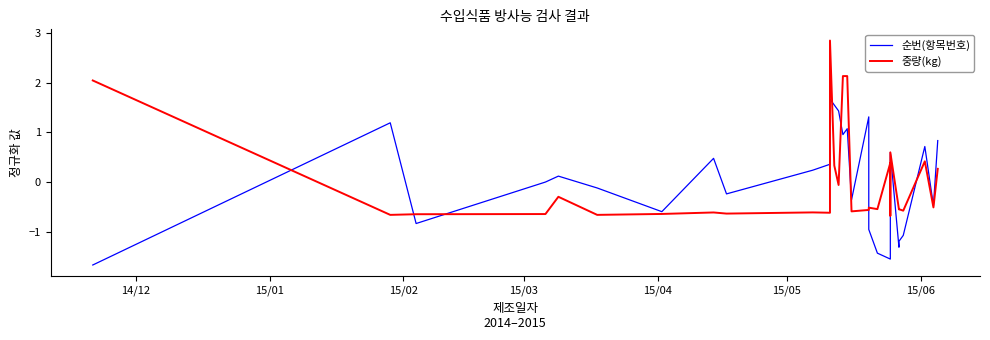

Reading right to left, list all the values displayed in this chart.

순번(항목번호): 0.8	-0.5	0.7	-1.1	-1.2	-1.3	0.6	-0.7	-1.6	-1.4	-1.0	1.3	-0.4	1.1	1.0	1.4	1.6	1.7	0.4	0.2	-0.2	0.5	-0.6	-0.1	0.1	0.0	-0.8	1.2	-1.7
중량(kg): 0.3	-0.5	0.4	-0.6	-0.5	-0.6	0.6	-0.7	0.4	-0.5	-0.5	-0.6	-0.6	2.1	2.1	-0.1	0.3	2.9	-0.6	-0.6	-0.6	-0.6	-0.6	-0.7	-0.3	-0.6	-0.6	-0.7	2.0